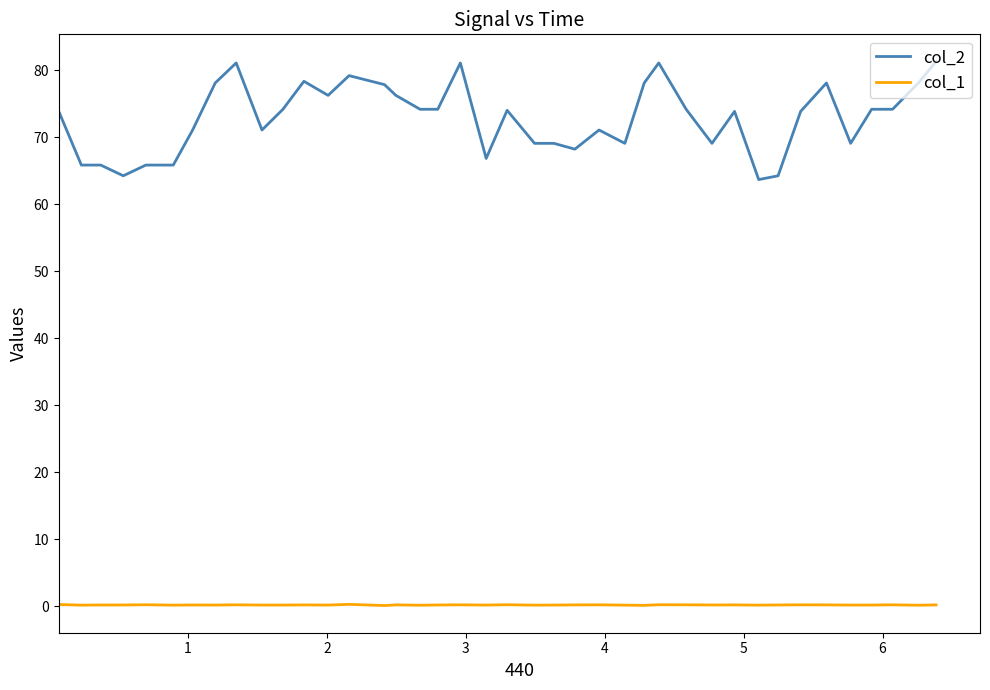

Which series has the widest spread of values?

col_2